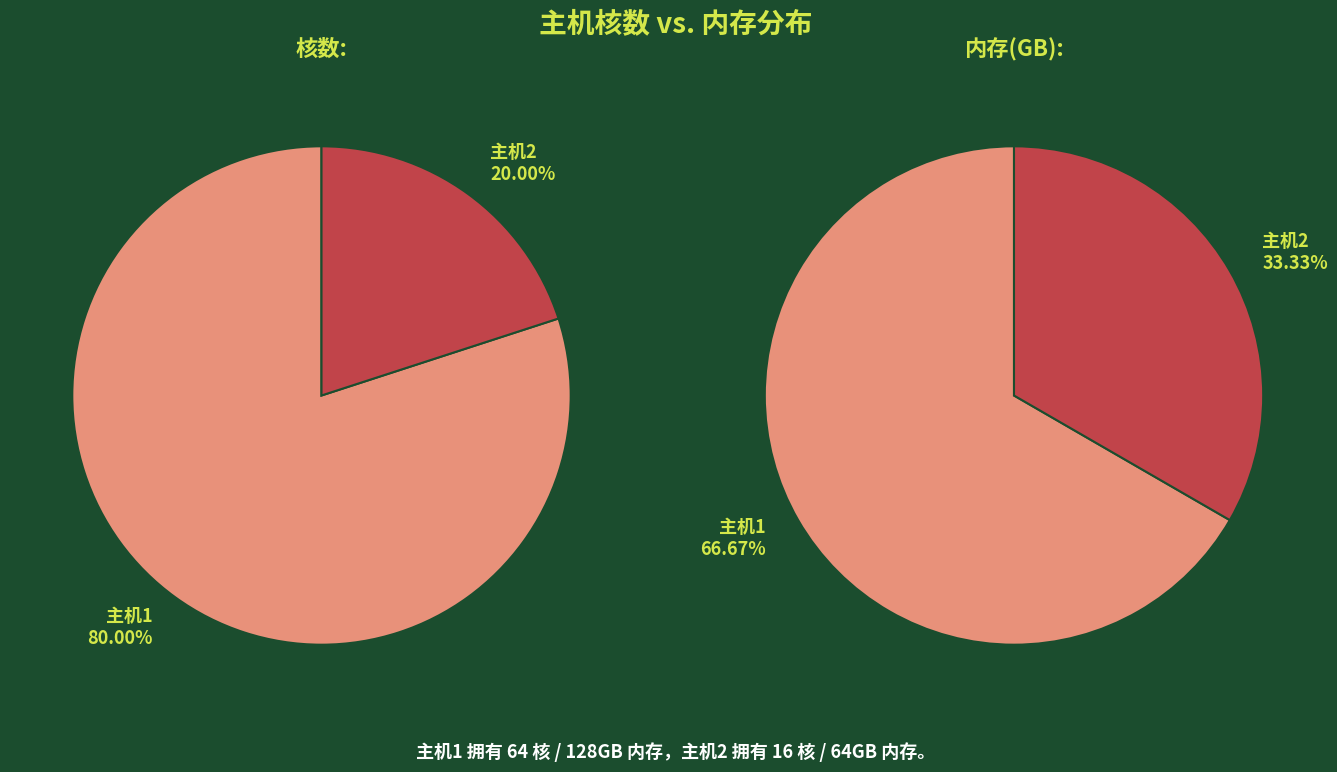

Which category has the biggest portion of the pie?

主机1